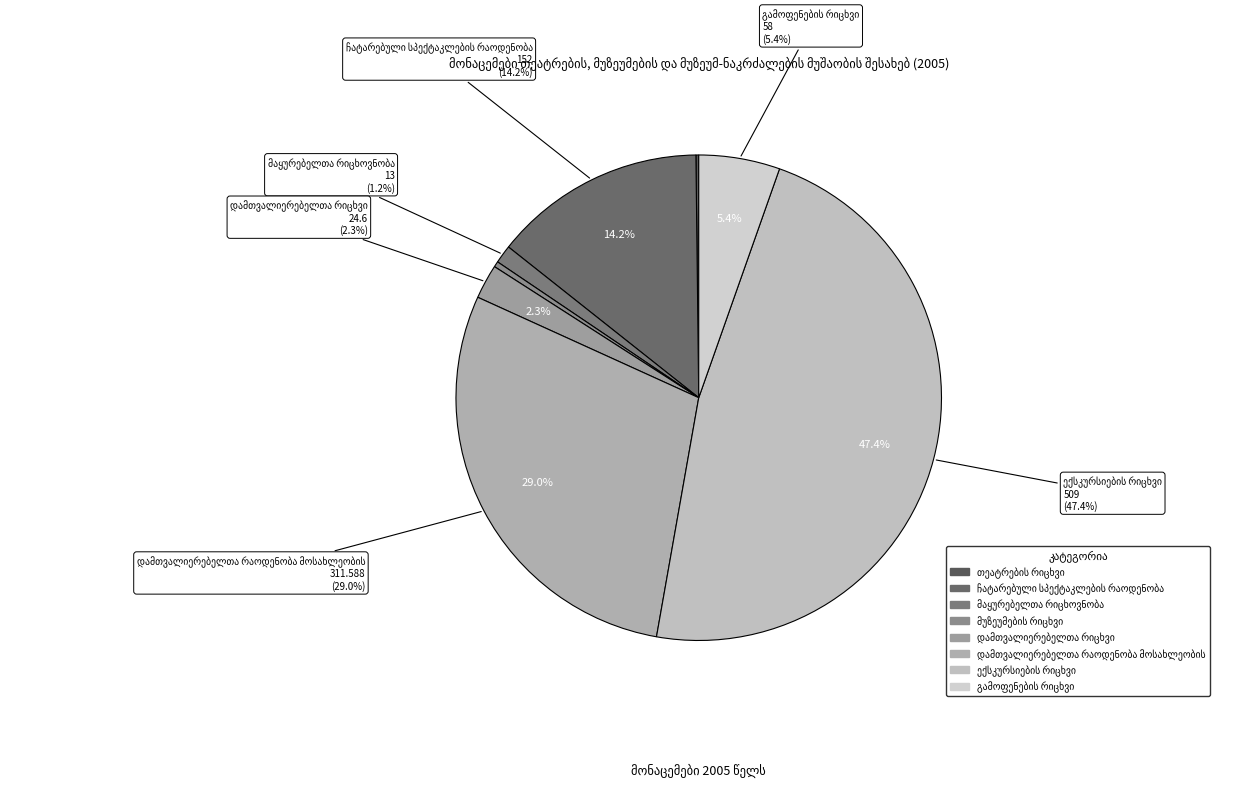

To the nearest percent, what is the average slice percentage?

12%